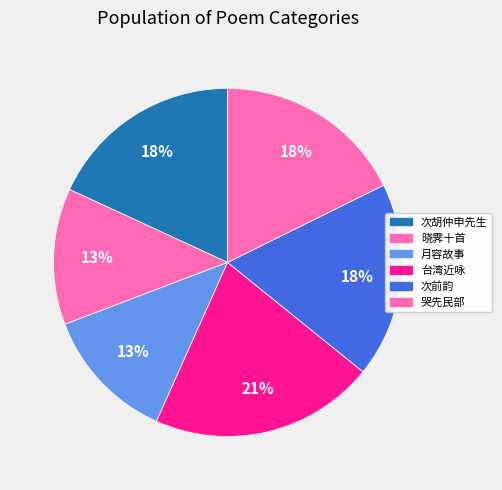

How many segments does this pie chart have?

6